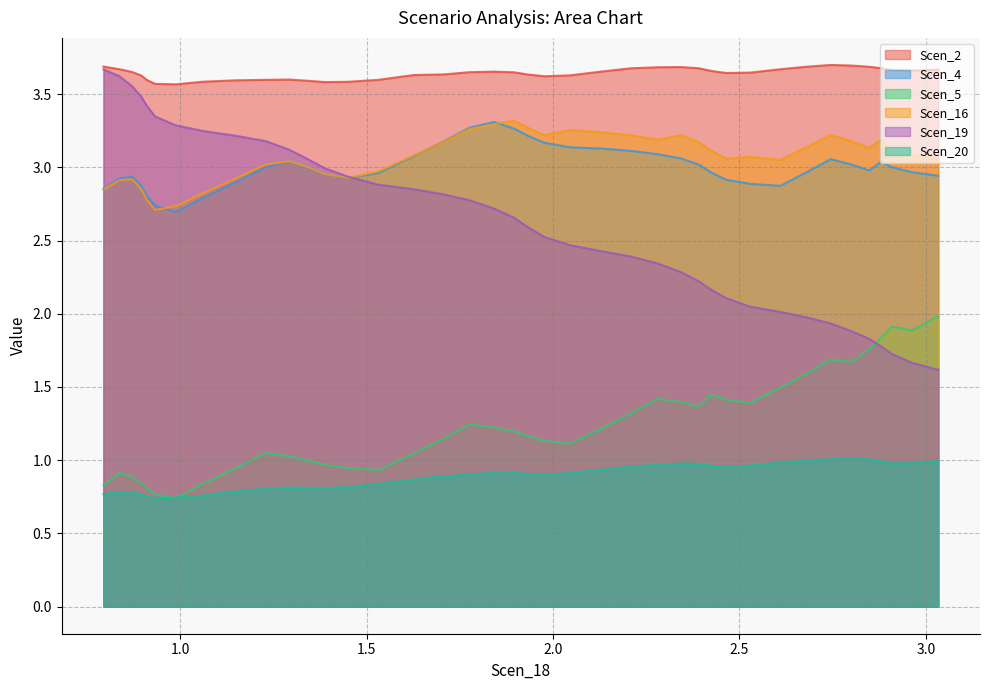

Which series has the largest total across all categories?

Scen_2